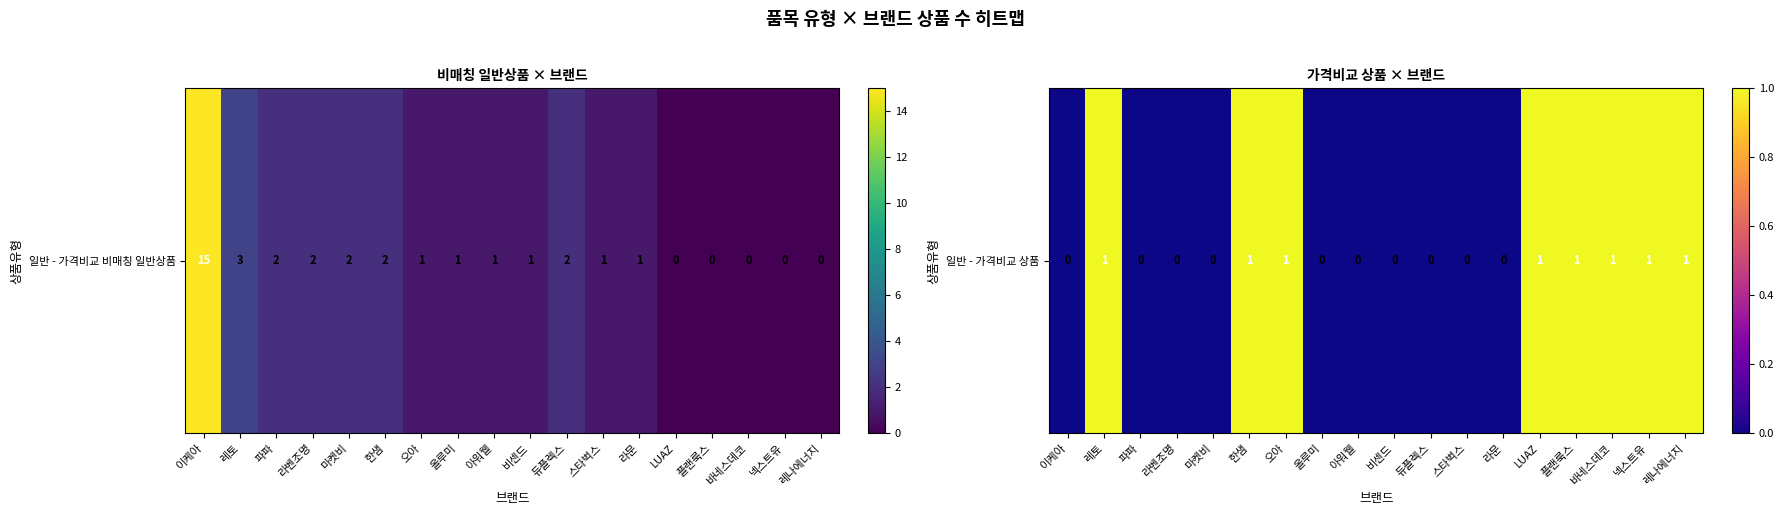

How many distinct data groups are displayed?

1